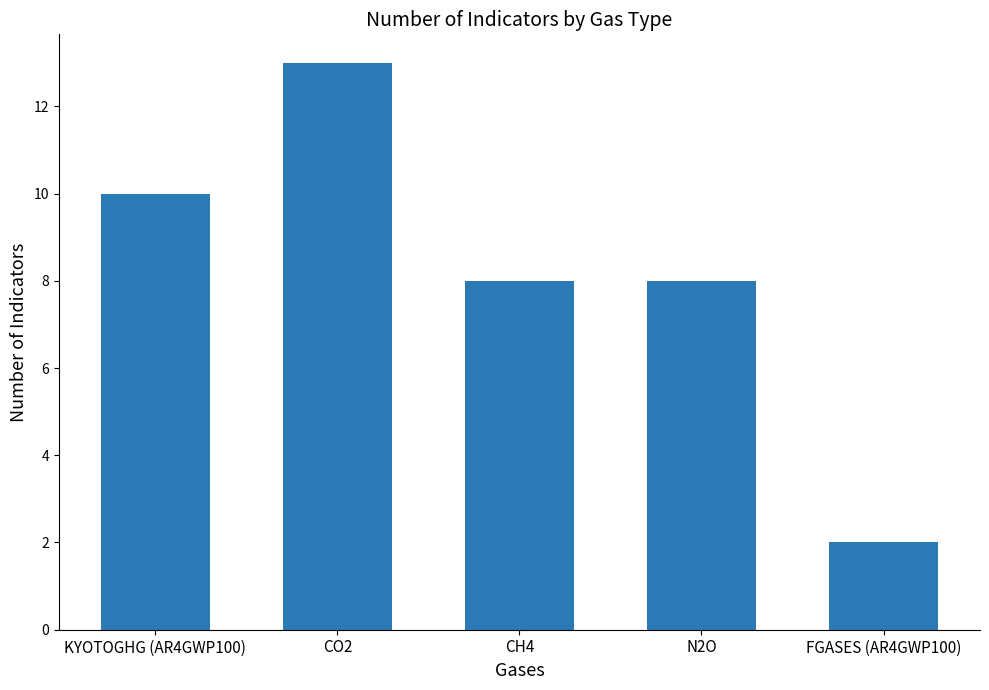

Between CH4 and FGASES (AR4GWP100), which is larger?

CH4